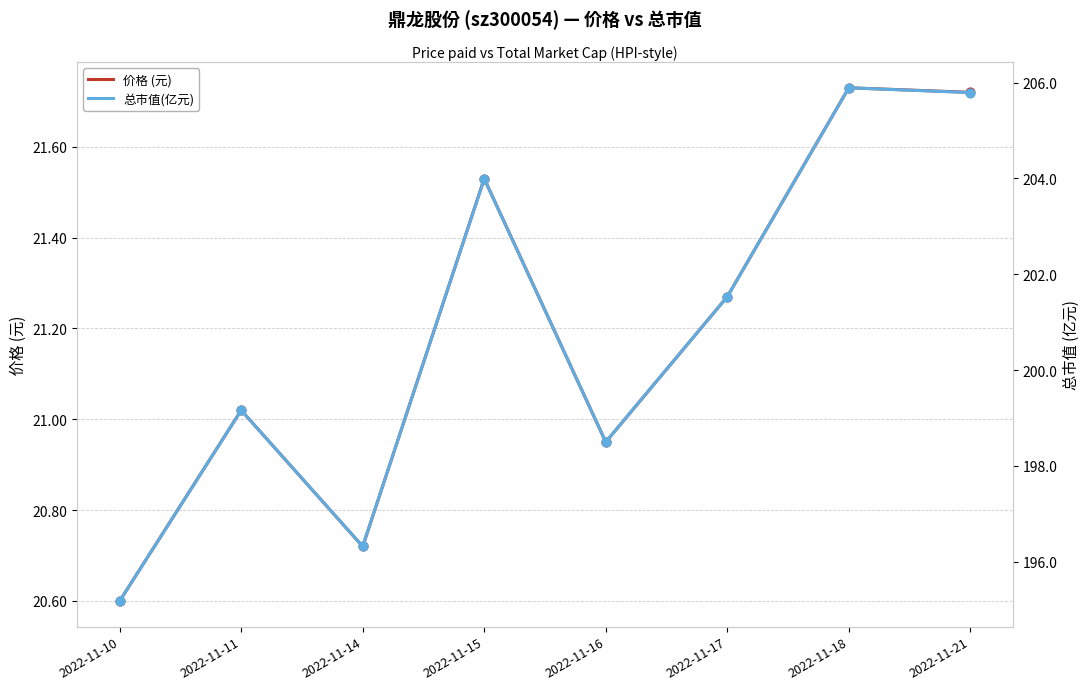

Which series has the largest total across all categories?

总市值(亿元)